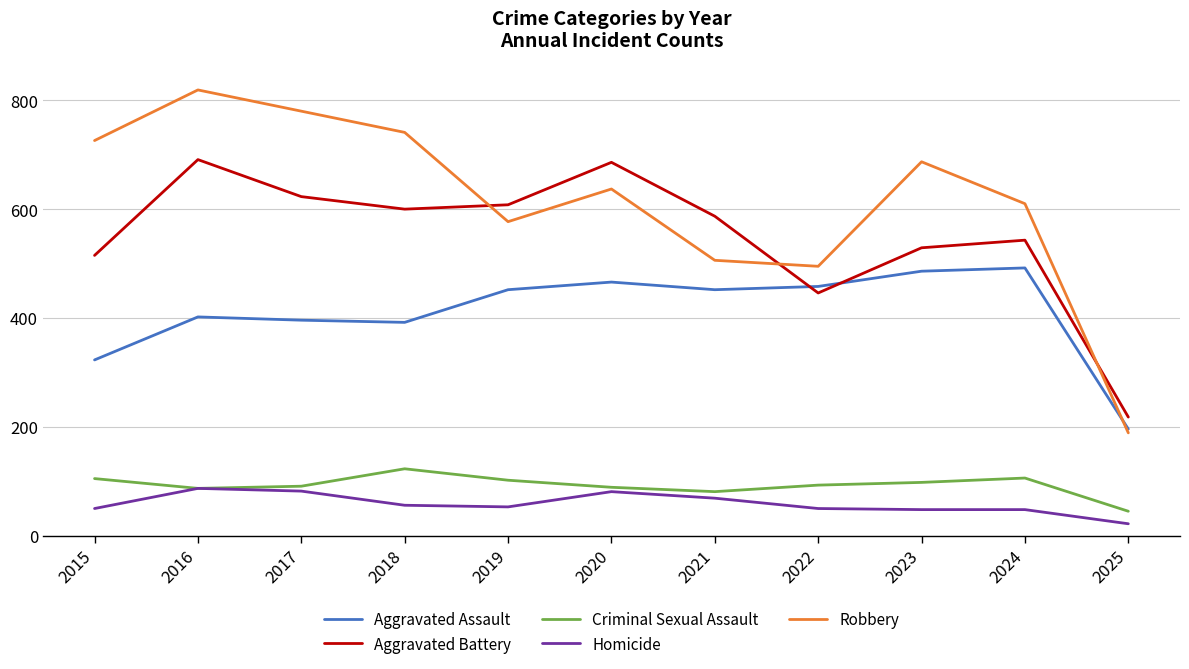

Is the value of Aggravated Assault at 2019 greater than the value of Aggravated Battery at 2017?

No